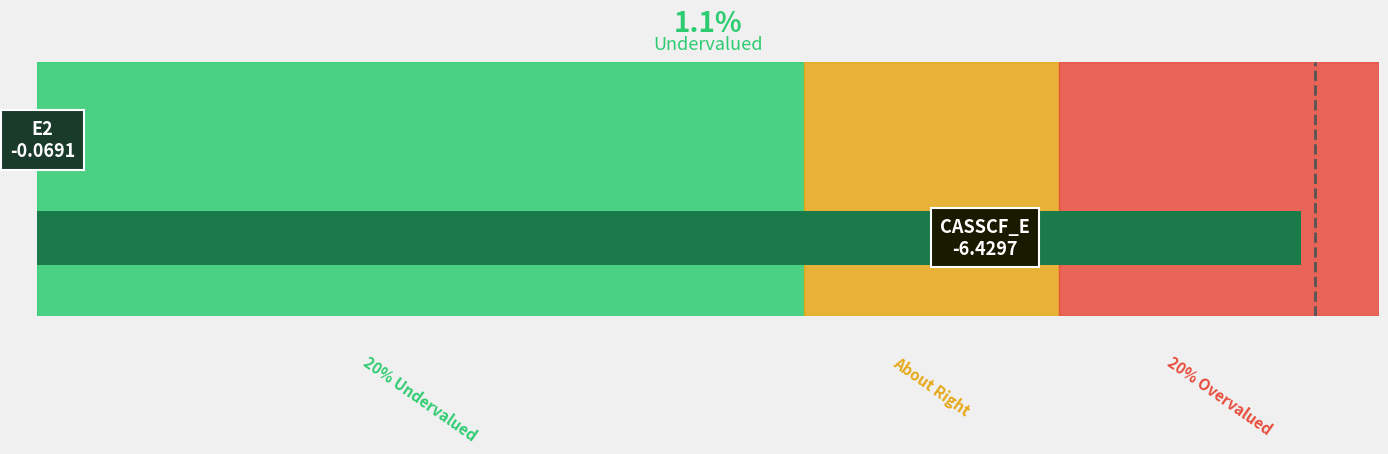

What is the value of the 2nd bar from the left?

1